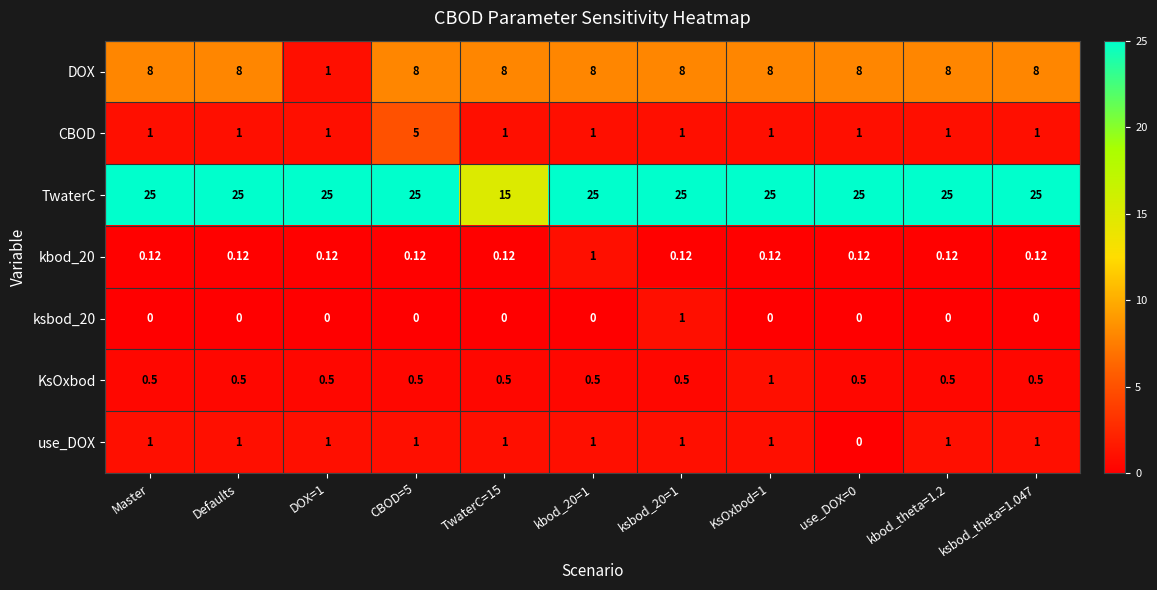

Which series has the largest total across all categories?

TwaterC